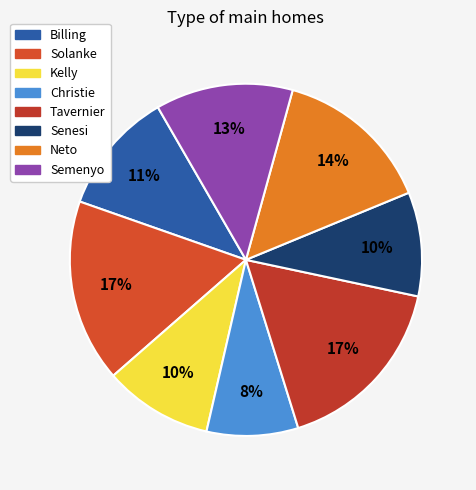

Is there a majority slice in this chart?

No